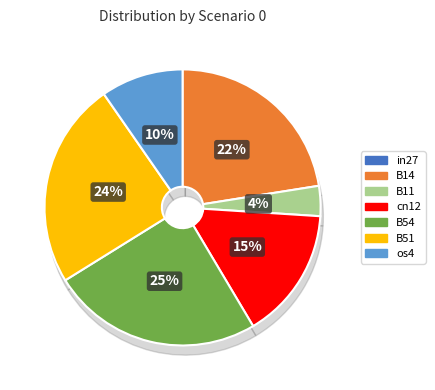

Rank the categories by value from lowest to highest.

in27, B11, os4, cn12, B14, B51, B54